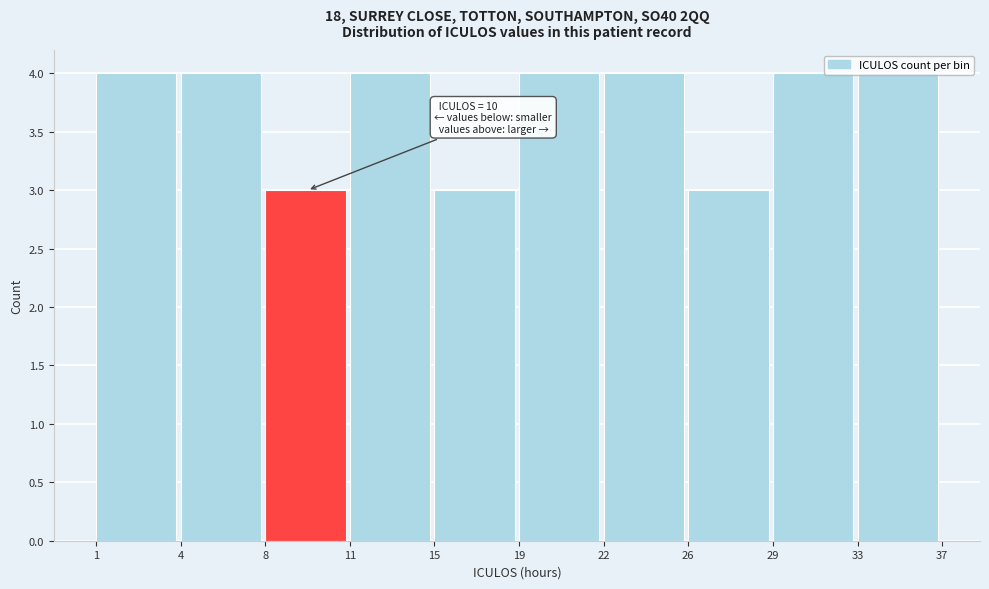

Read the value at 1.

4